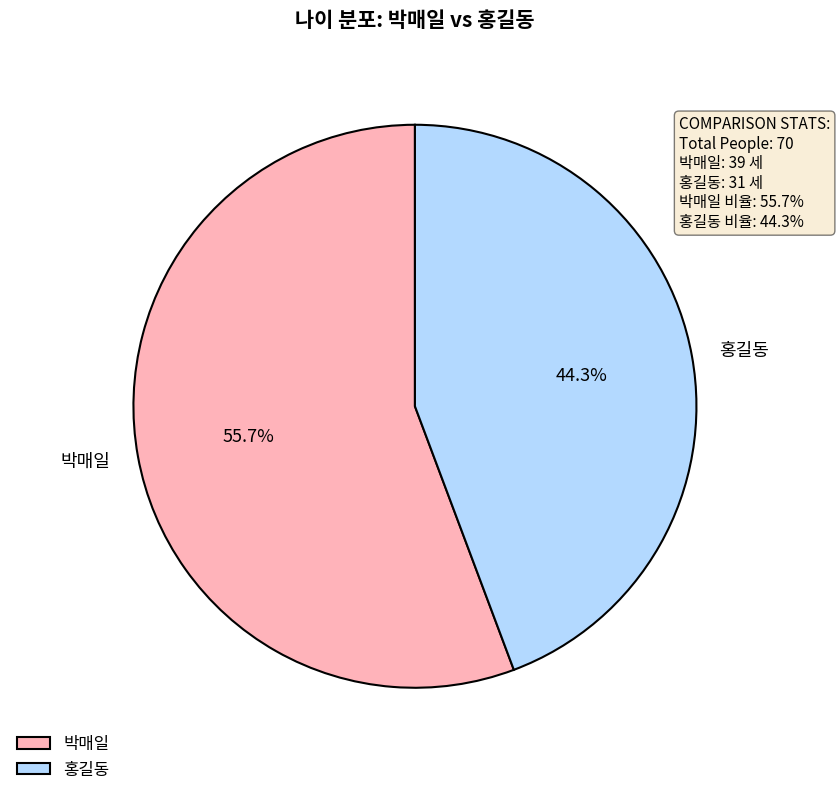

To the nearest percent, what percentage of the pie is 박매일?

56%